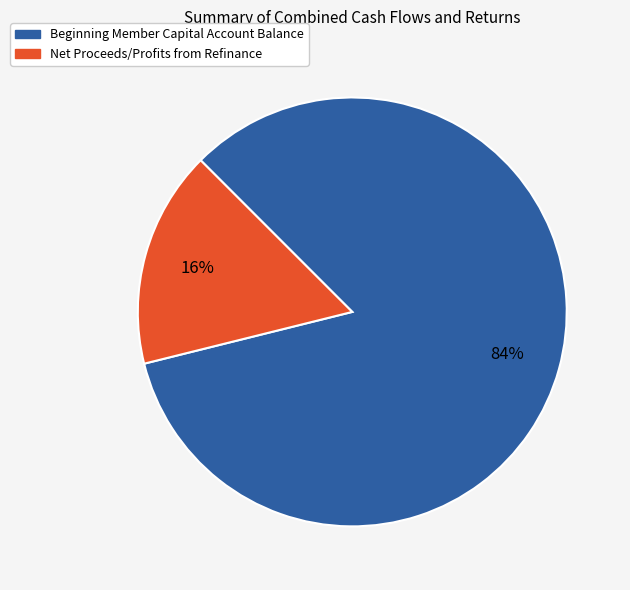

The Net Proceeds/Profits from Refinance slice represents 16% of the pie. True or false?

True